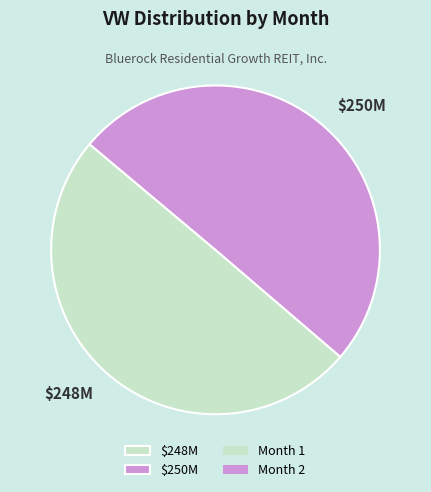

True or false: $250M accounts for 64% of the total.

False